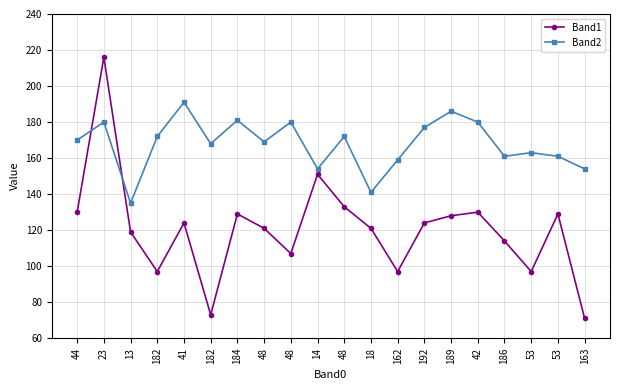

At which category does Band1 reach its first local peak?

23